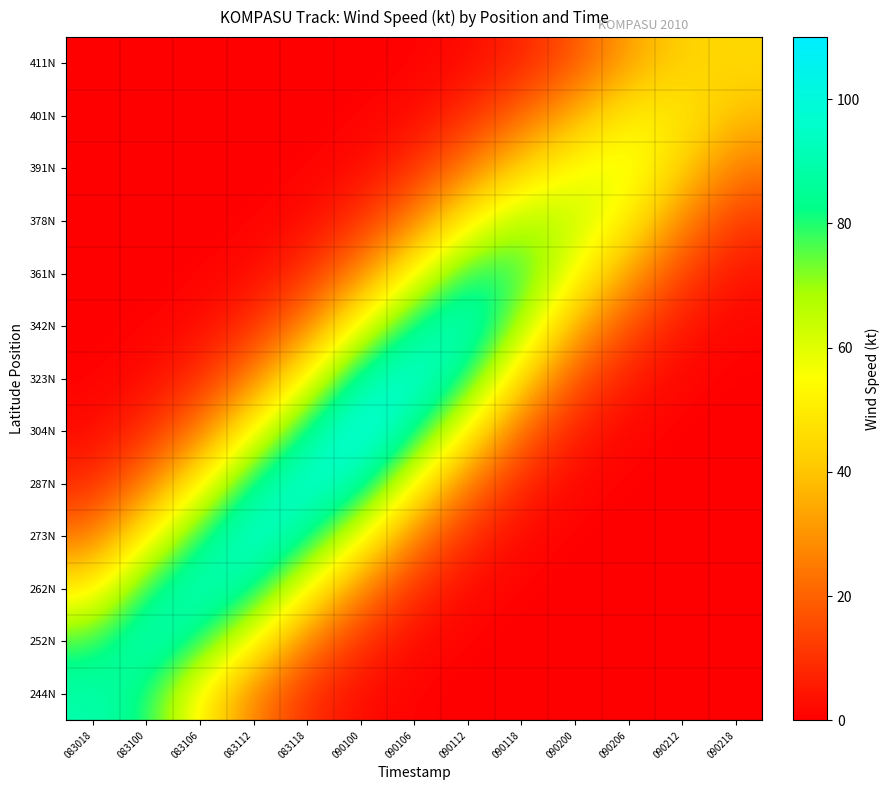

List the series in order of their peak value, highest first.

304N, 273N, 287N, 323N, 252N, 262N, 342N, 244N, 361N, 378N, 391N, 401N, 411N